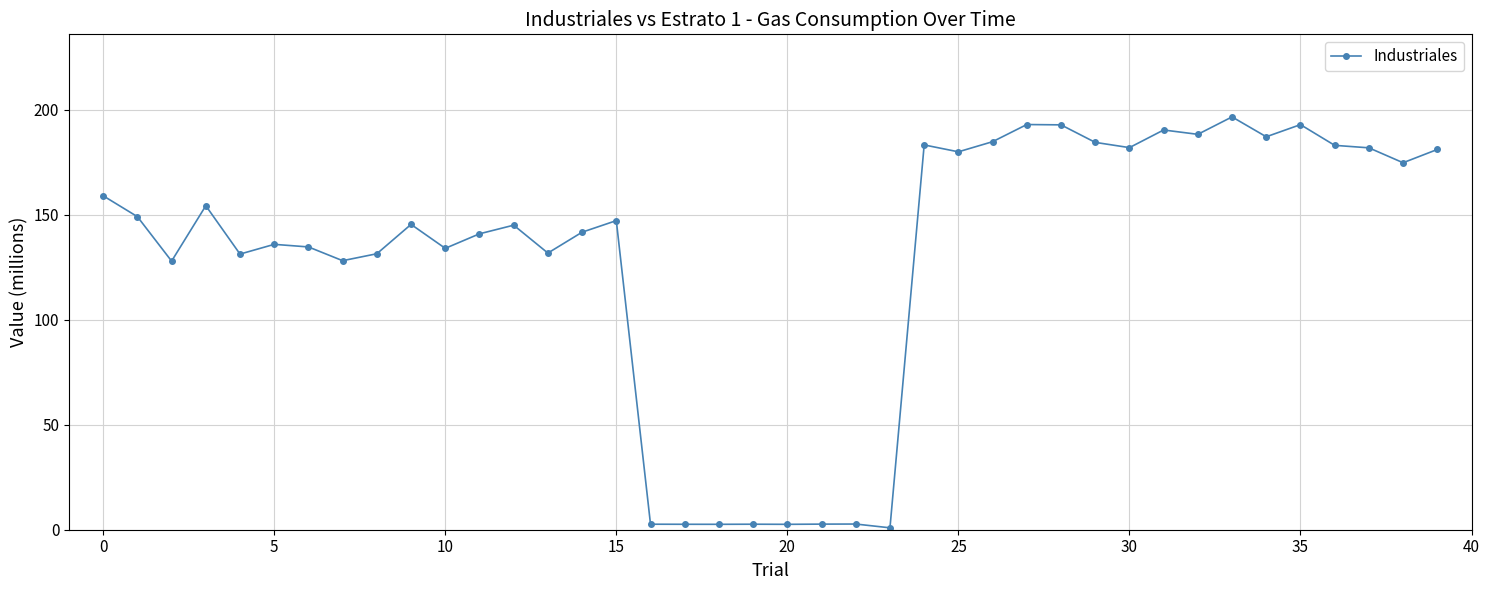

What is the average value?

130.9